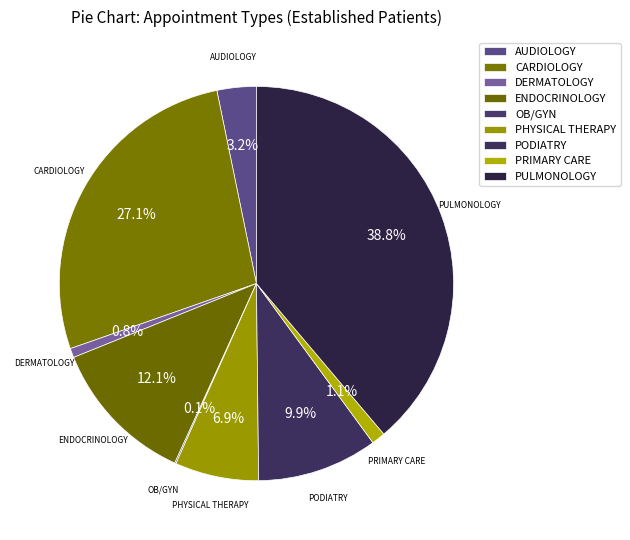

How much of the chart is everything except CARDIOLOGY?

72.9%